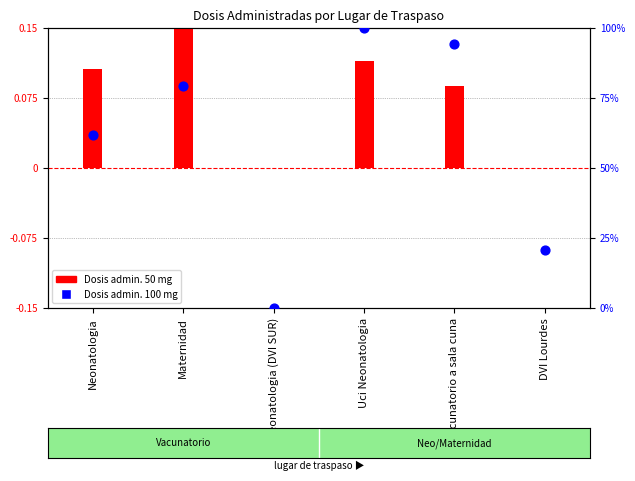

Is the value of Dosis admin. 100 mg at de vacunatorio a sala cuna greater than the value of Dosis admin. 50 mg at Maternidad?

Yes